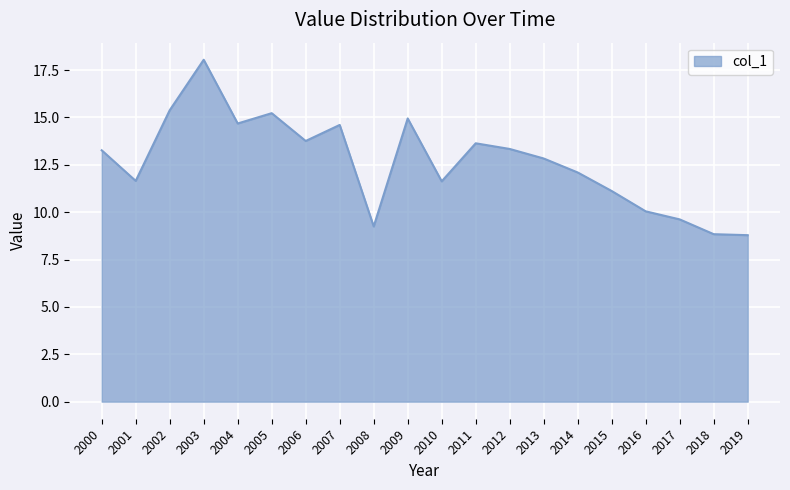

At which category does the data reach its first local valley?

2001